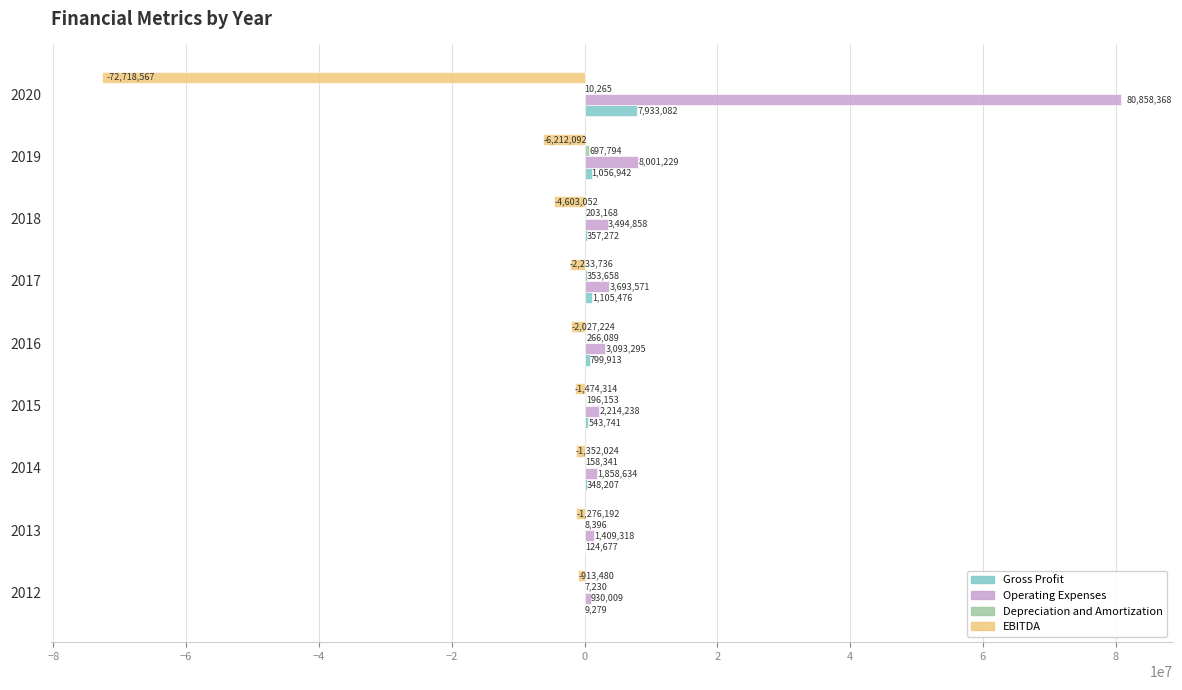

Is it true that Gross Profit equals 348207 at 2014?

True